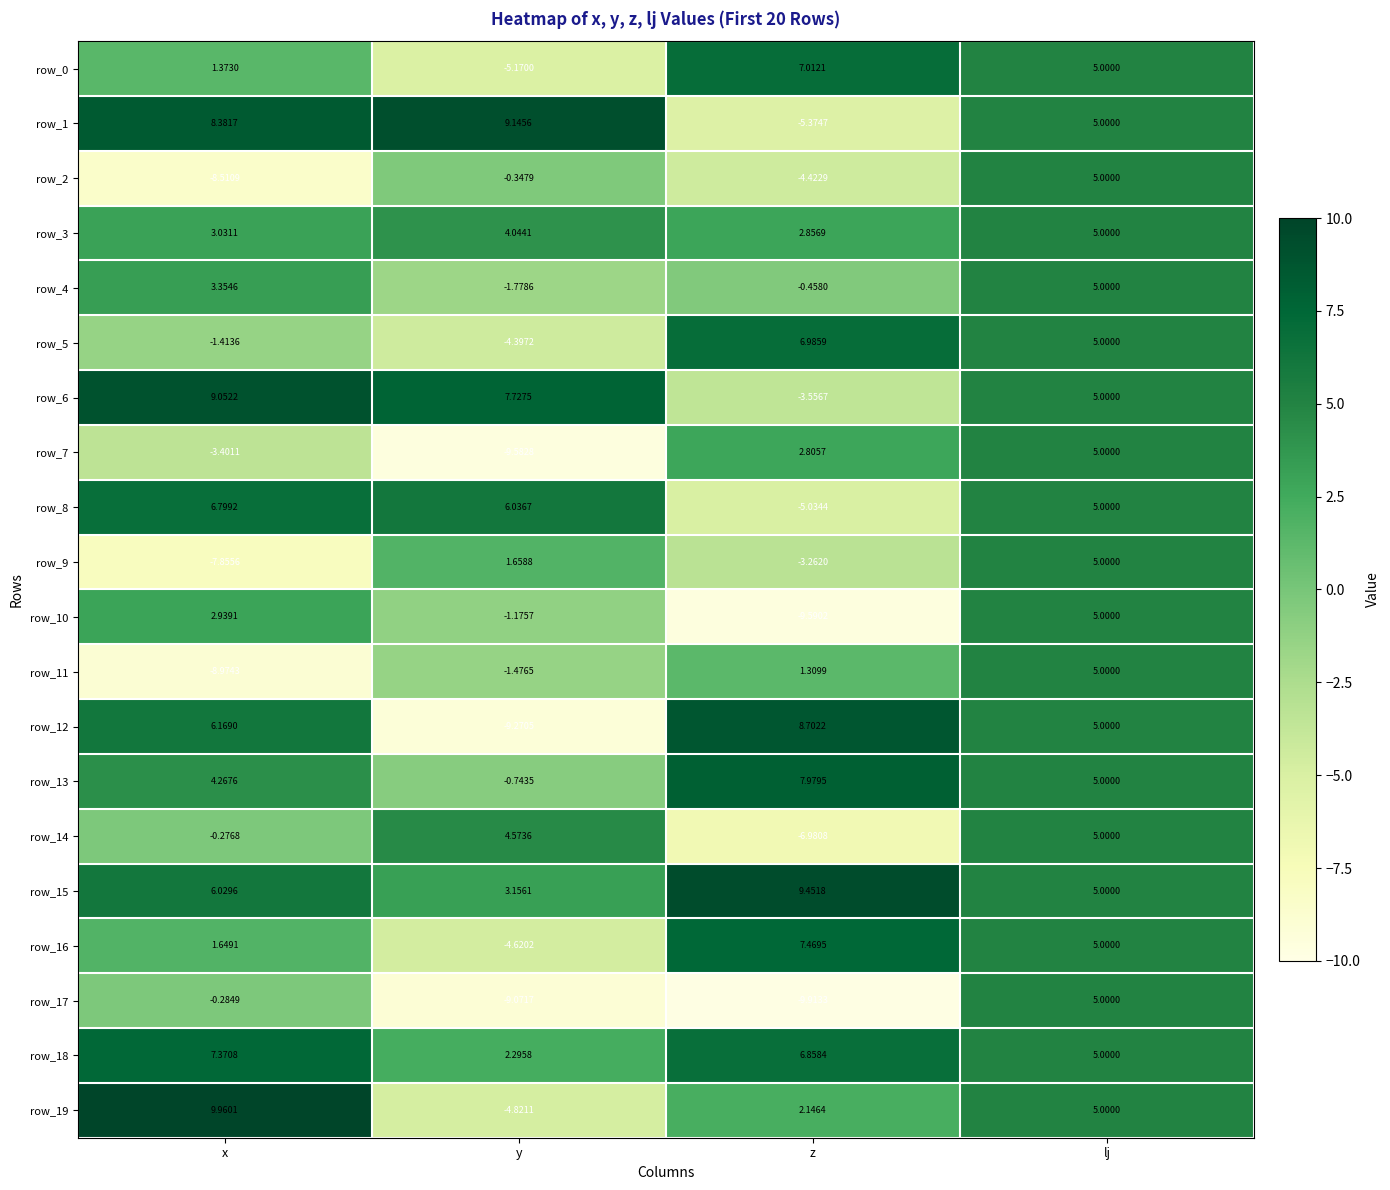

Which series has the largest total across all categories?

row_15